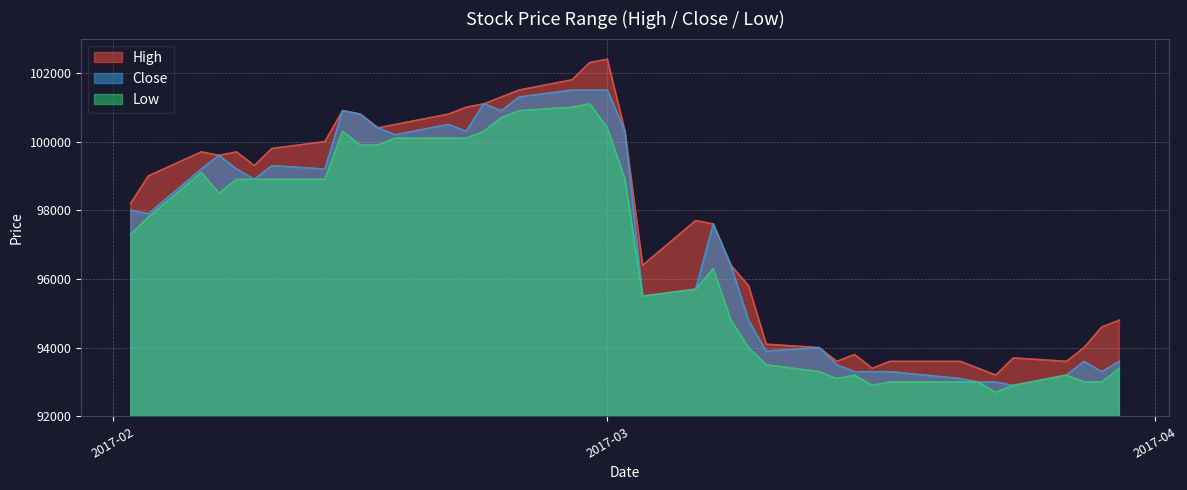

At 2017-03-14, list the series in order from largest to smallest.

High, Close, Low